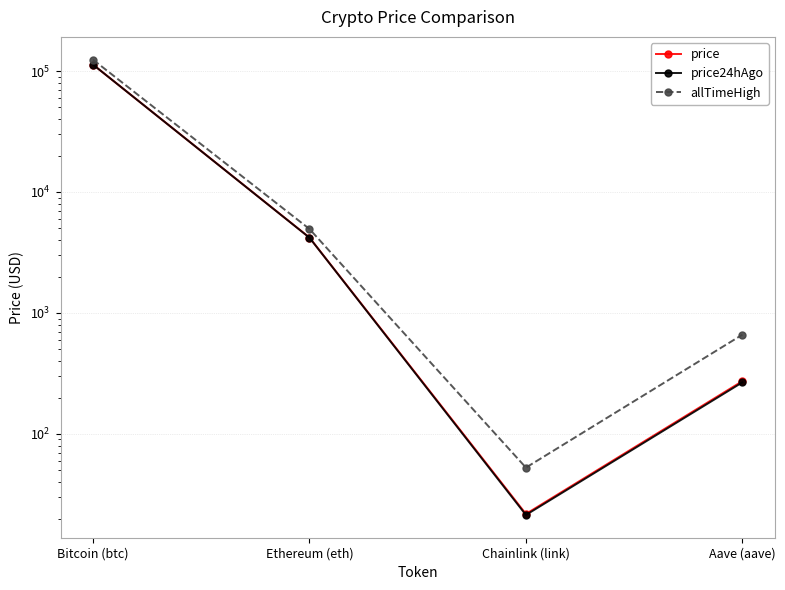

Which series has the largest range (max minus min)?

allTimeHigh